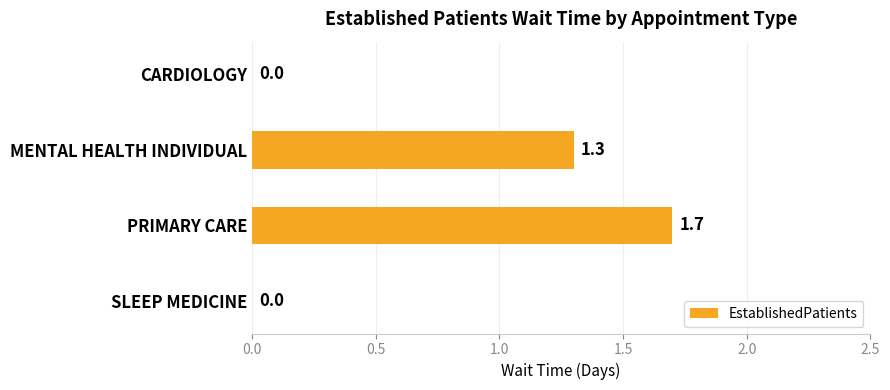

How many values are between 0 and 1?

2